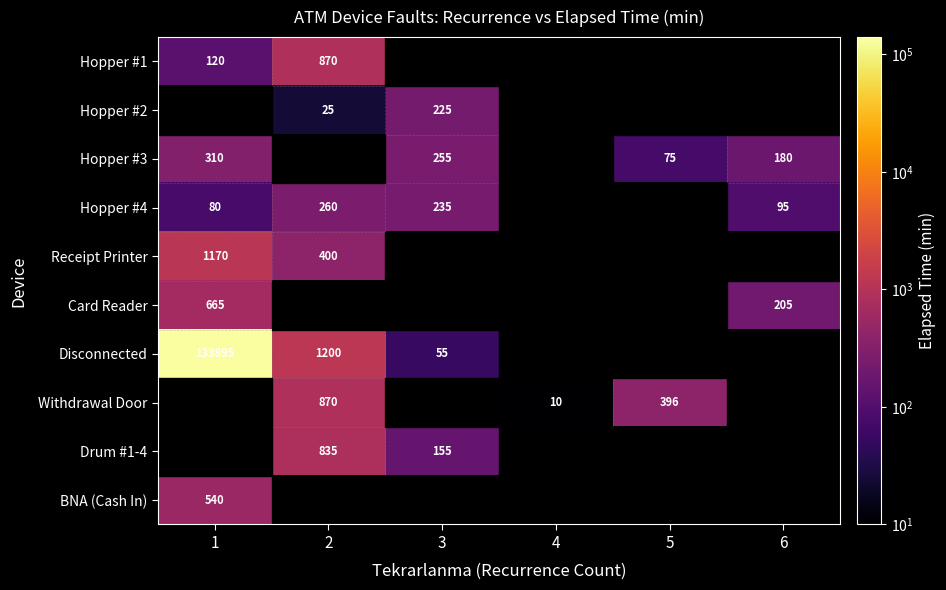

Is it true that Card Reader equals 332.6 at 6?

False